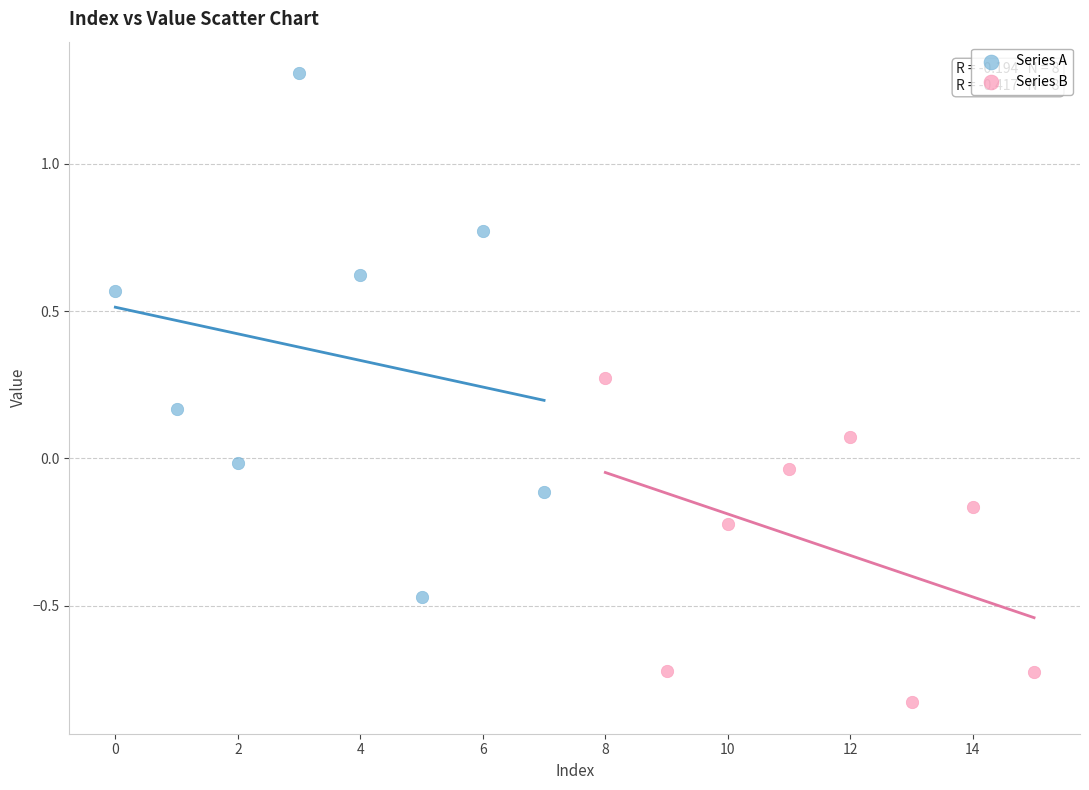

Which series reaches the minimum Y coordinate?

Series B